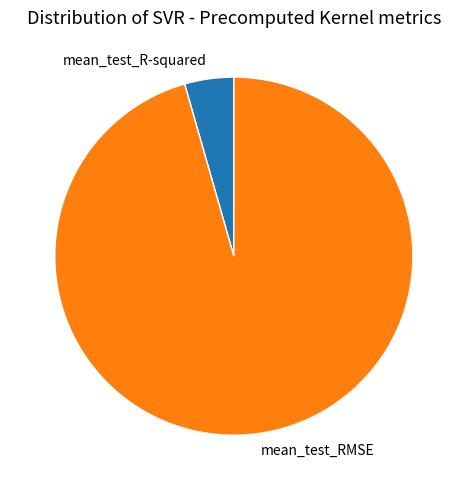

Does mean_test_RMSE represent more than half of the total?

Yes